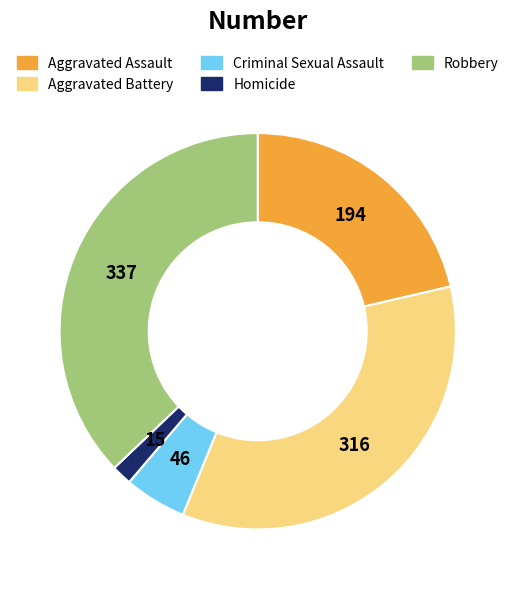

Rank the categories by value from lowest to highest.

Homicide, Criminal Sexual Assault, Aggravated Assault, Aggravated Battery, Robbery